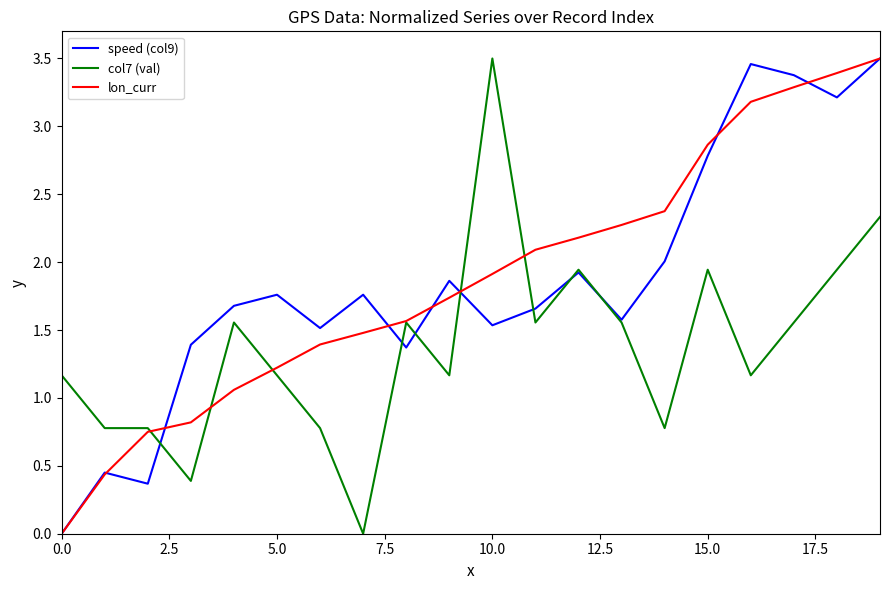

After their last crossing, which series has the higher values: lon_curr or col7 (val)?

lon_curr